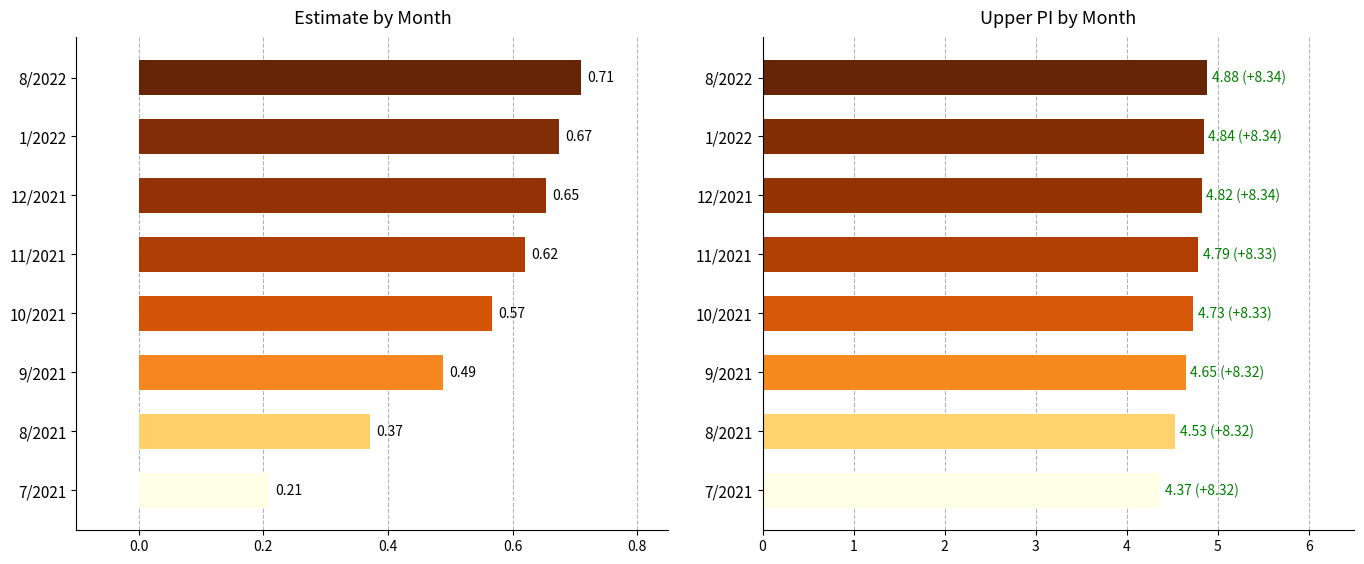

How many groups of bars are there?

8